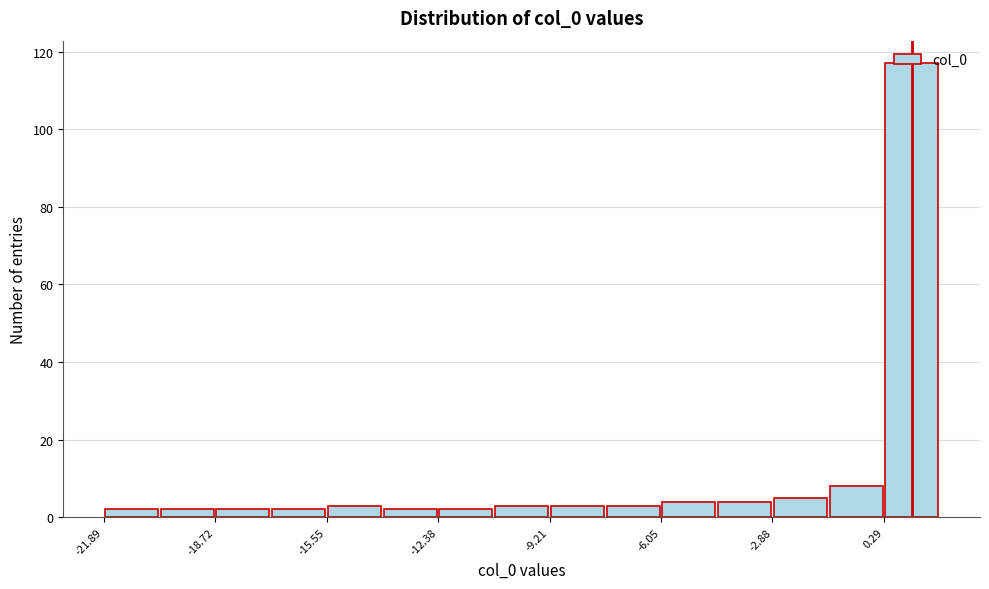

Around what value on the x-axis is the tallest bar? Give the approximate position of its centre, as read against the axis.

1.0